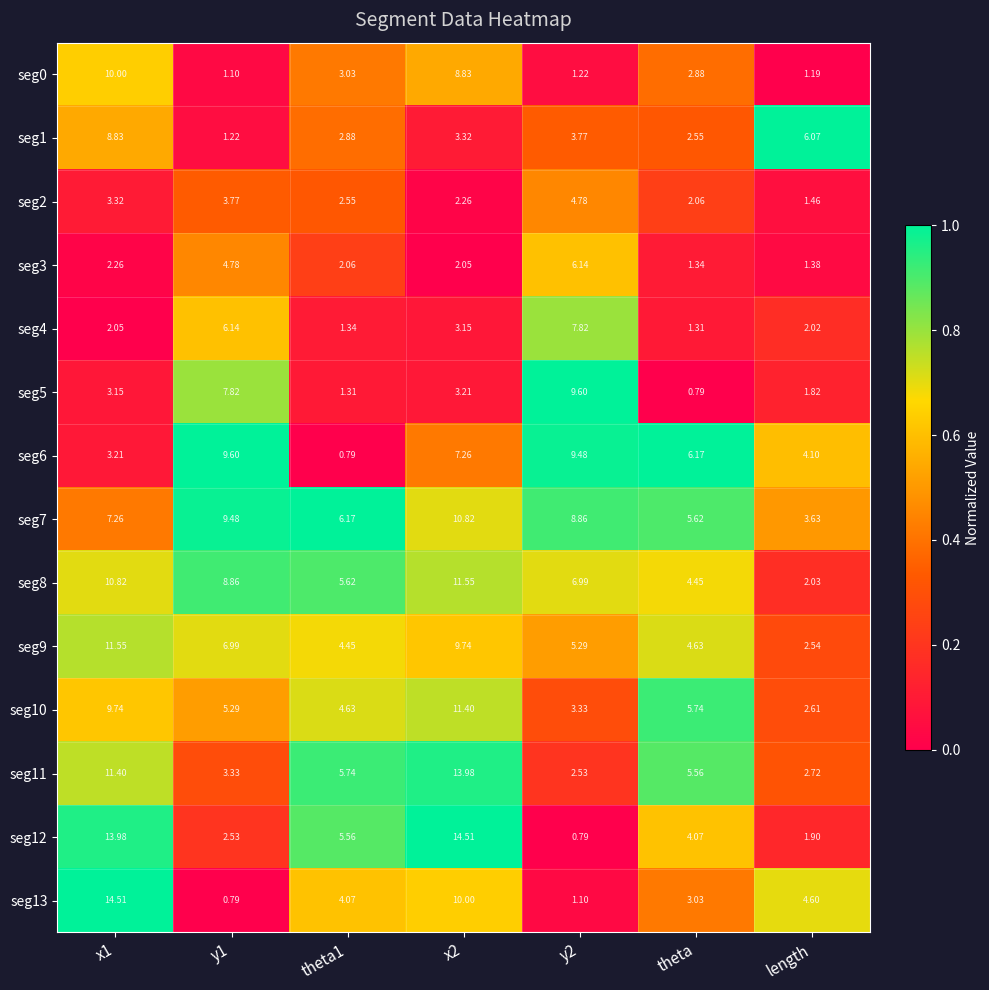

Is the value of seg3 at y1 greater than the value of seg7 at y1?

No